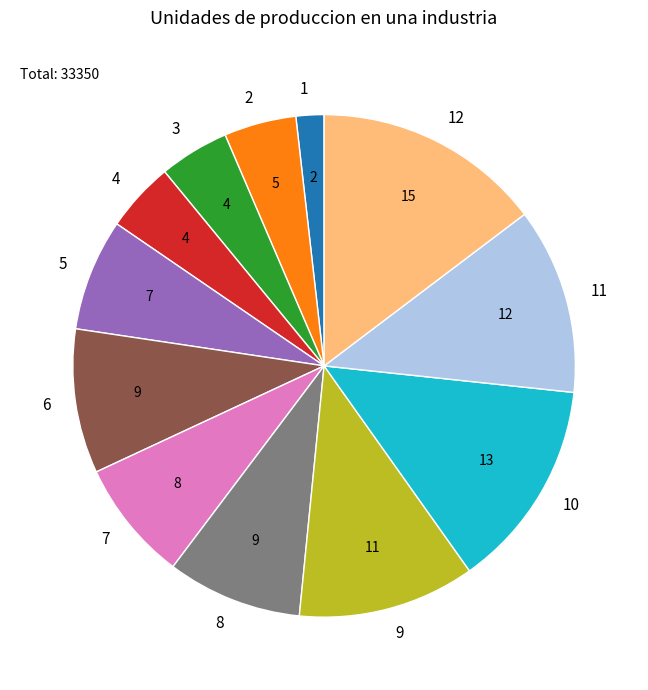

Does 9 account for over 50% of the chart?

No